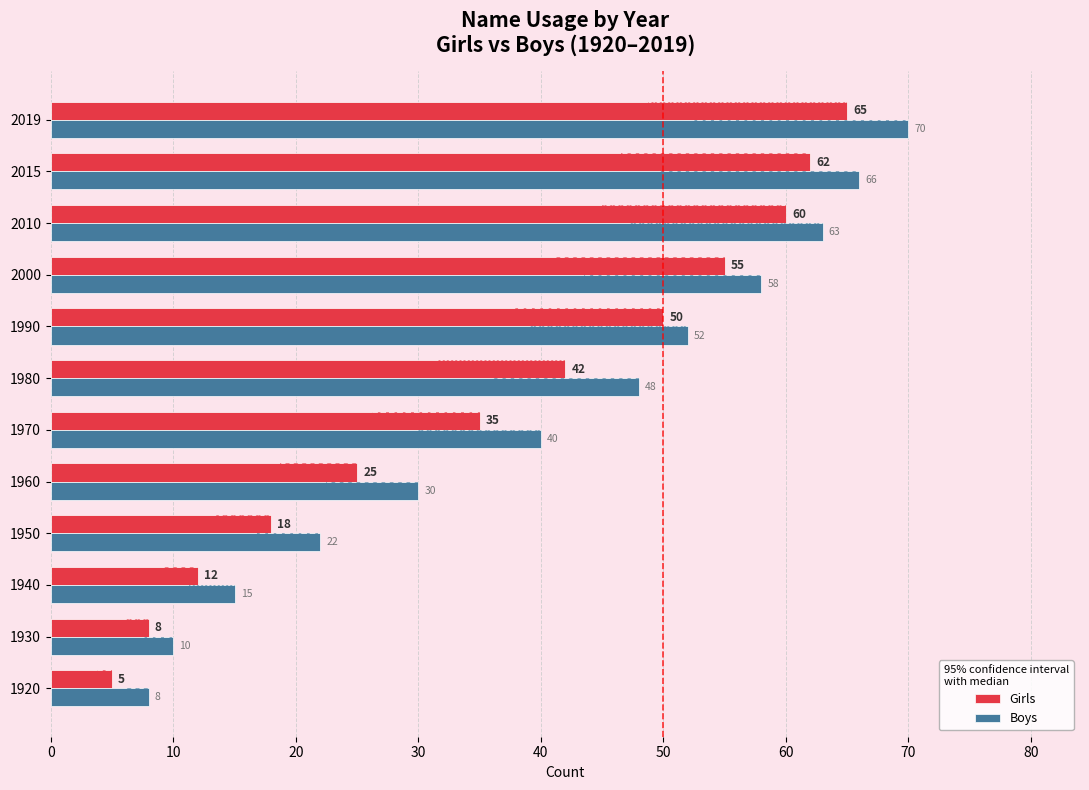

Which category has the highest value across all series?

2019